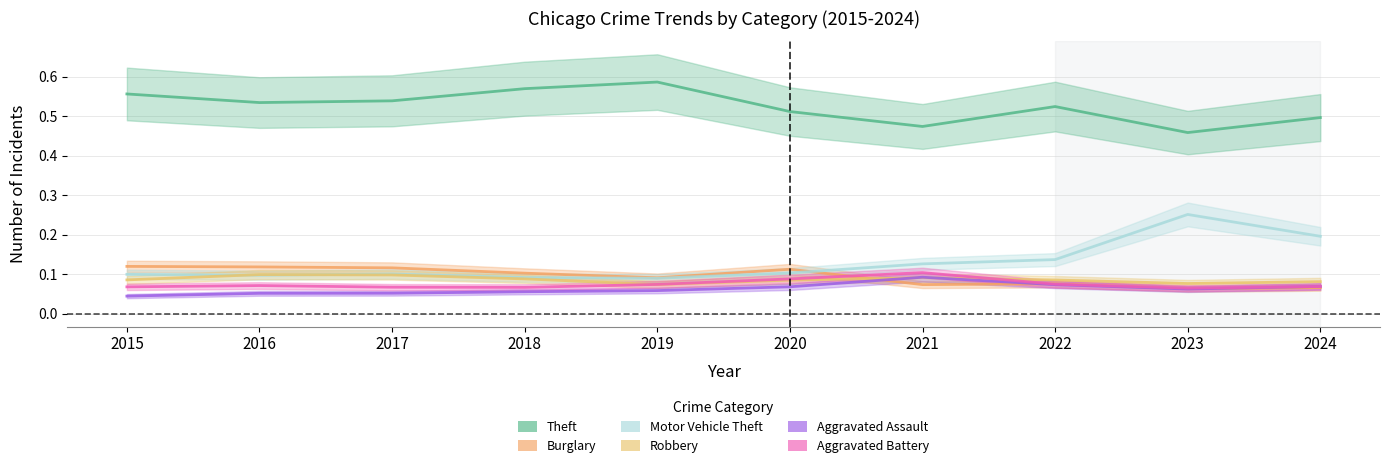

Count the Aggravated Assault values in the range 0 to 1.

10